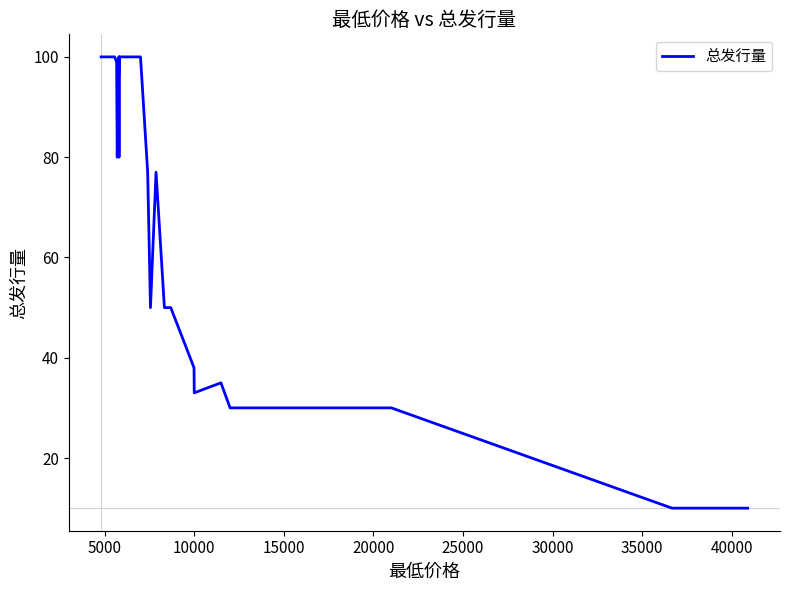

The chart shows a value of 132 at 20000. True or false?

False